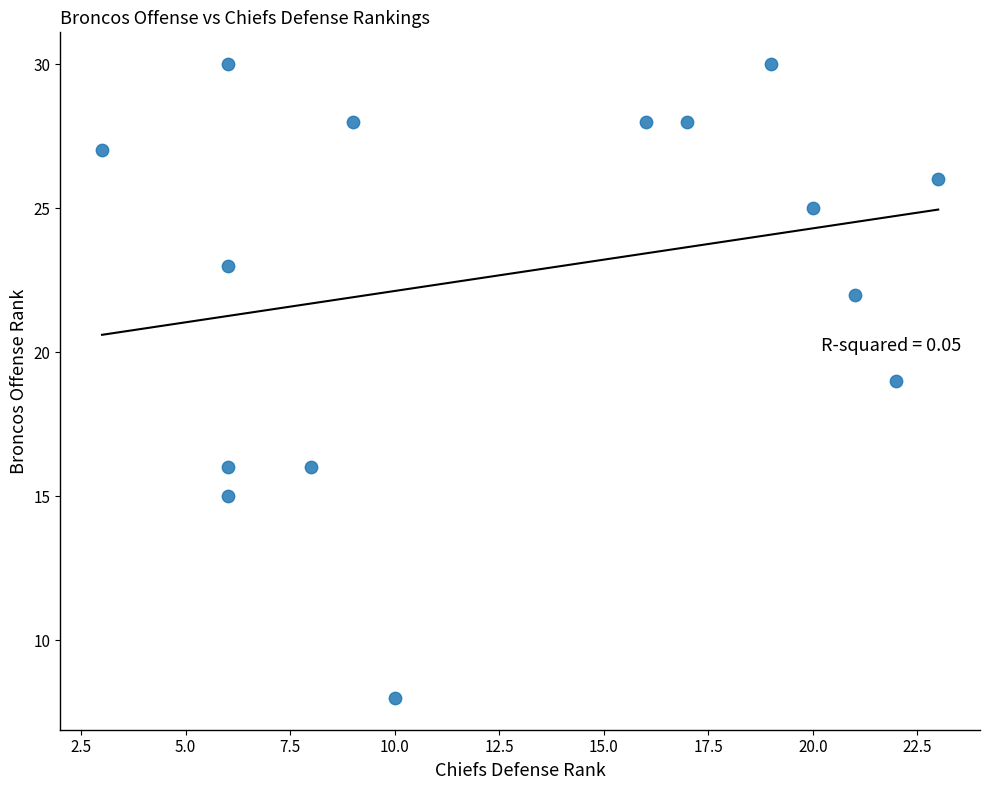

What is the range of X values (max minus min)?

20